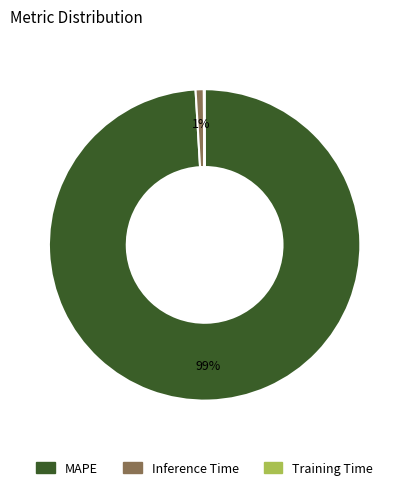

The Inference Time slice represents 1% of the pie. True or false?

True